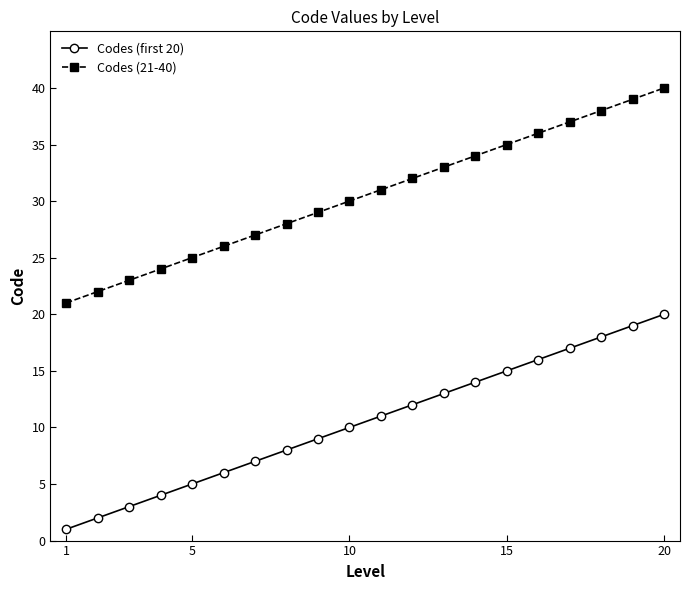

Count the number of data series in this chart.

2